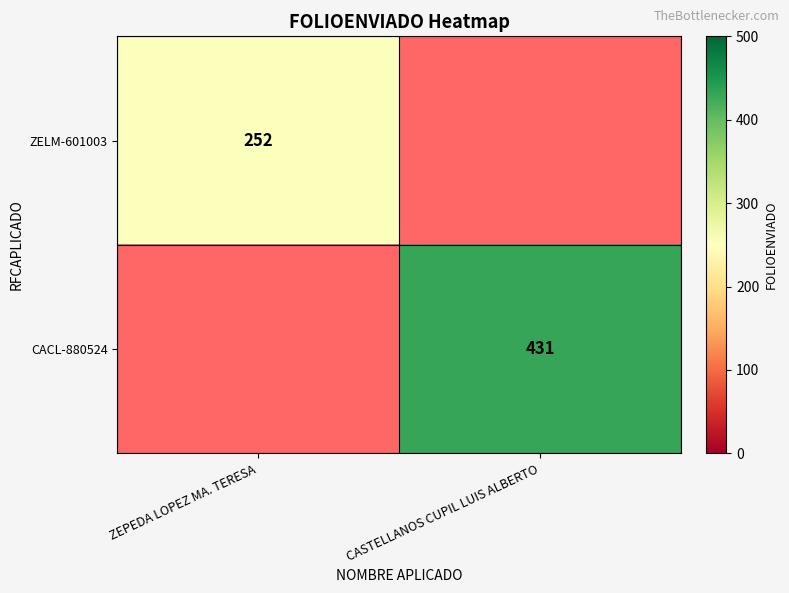

The value of ZELM-601003 at ZEPEDA LOPEZ MA. TERESA is 252. True or false?

True